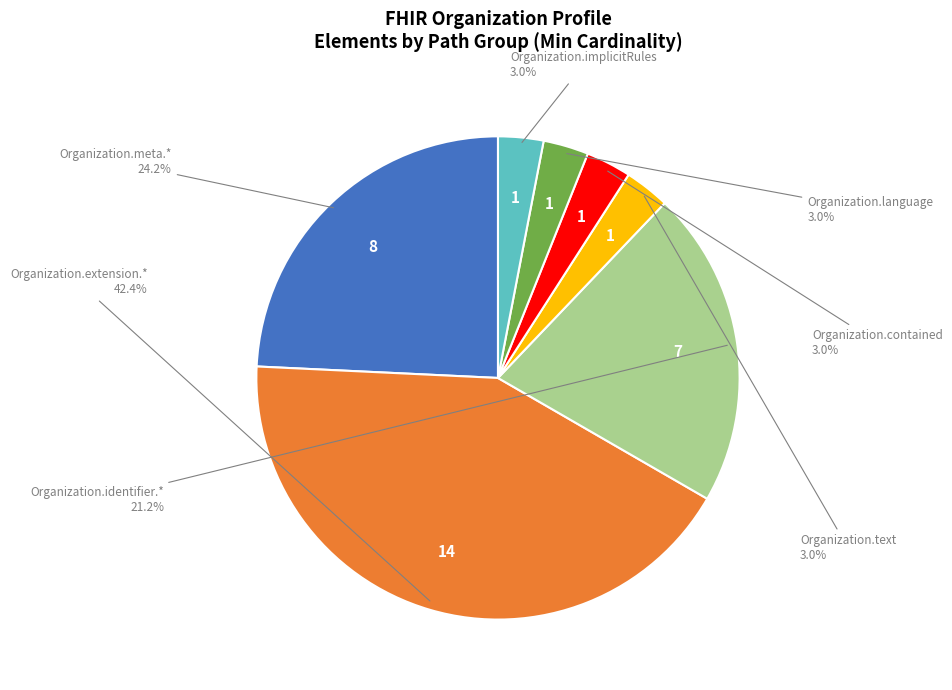

Is there any slice that represents more than half of the pie?

No